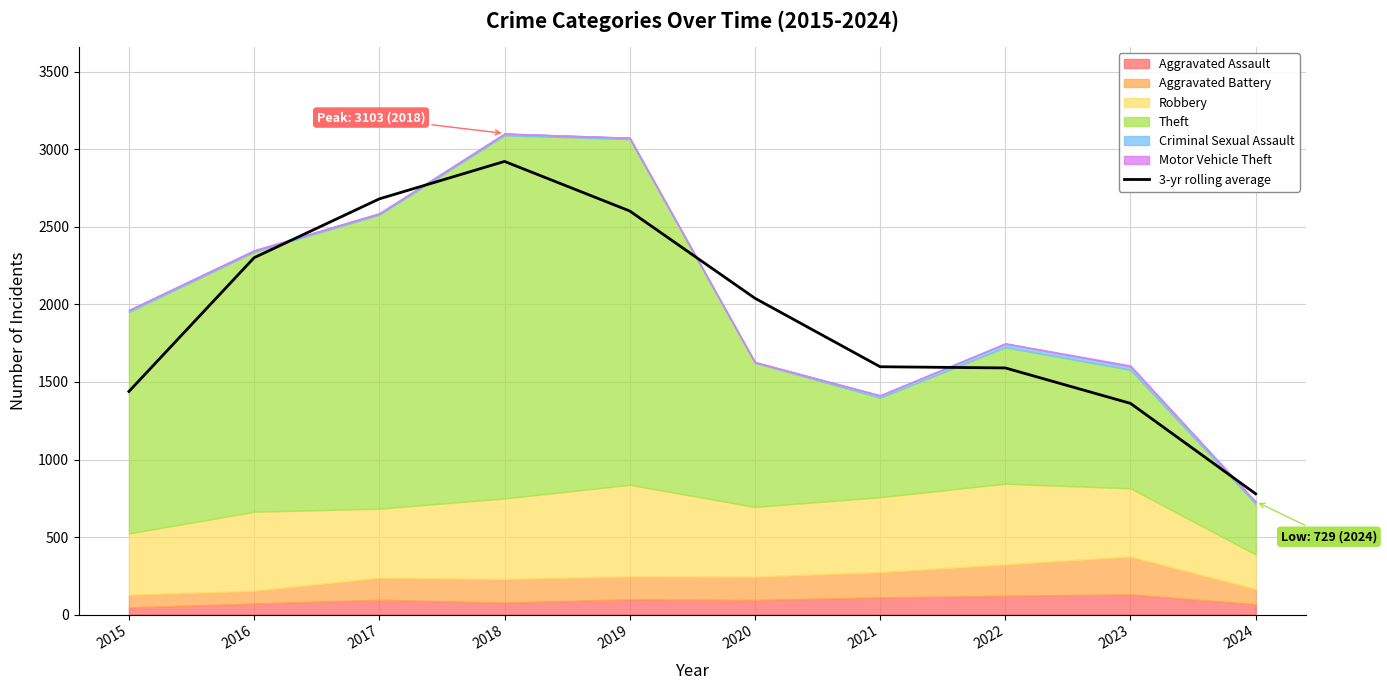

What is the sum of all values?

19317.0